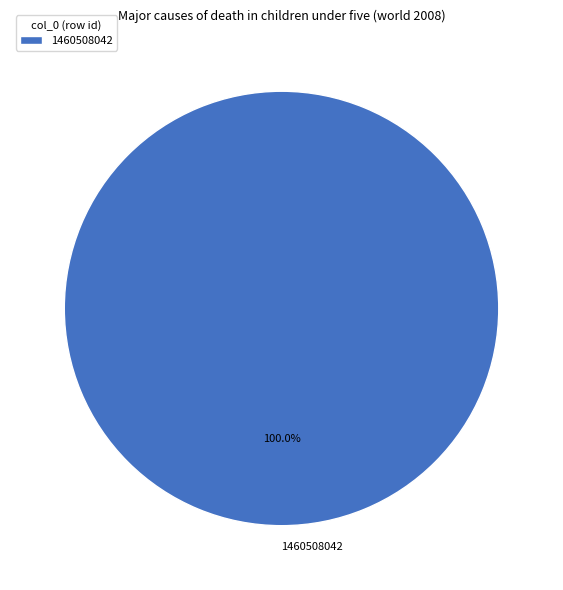

The 1460508042 slice represents 100% of the pie. True or false?

True